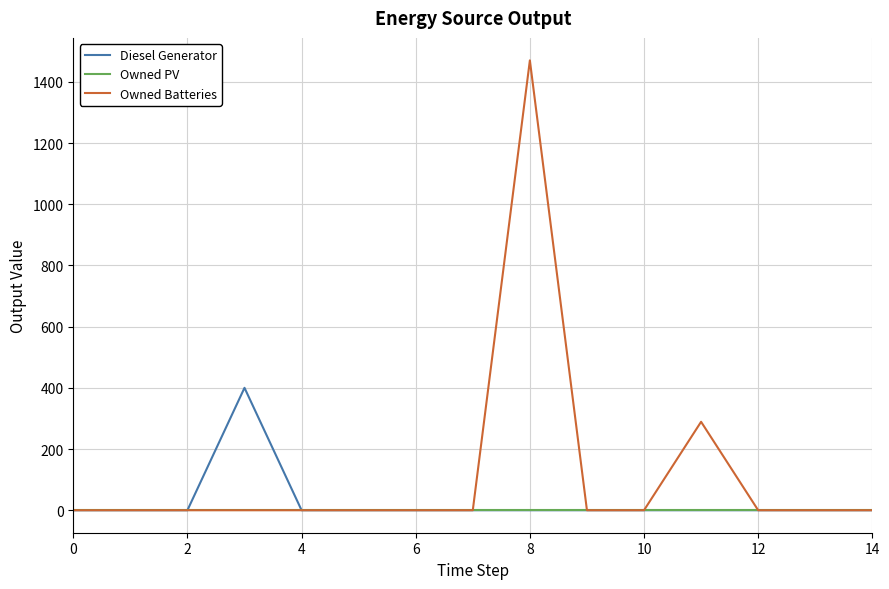

Which series has the widest spread of values?

Owned Batteries